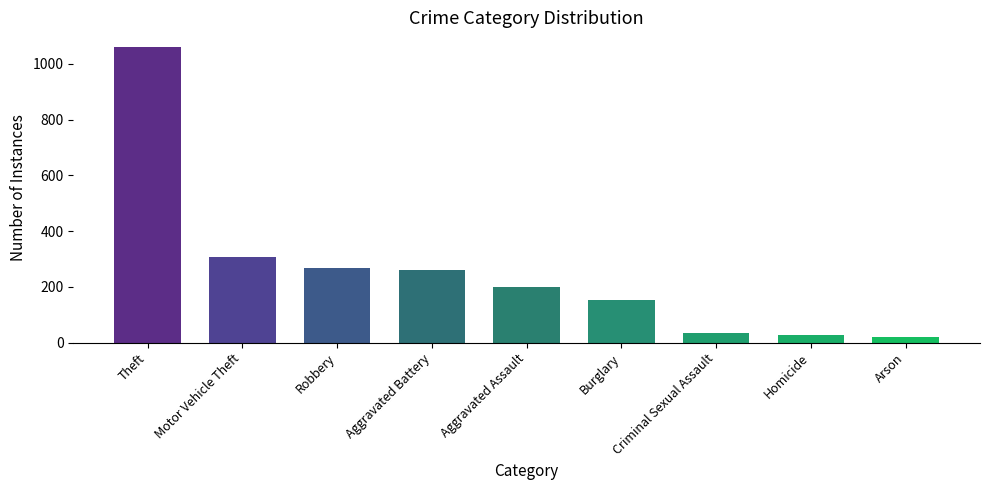

What is the value of the 9th bar from the left?

19